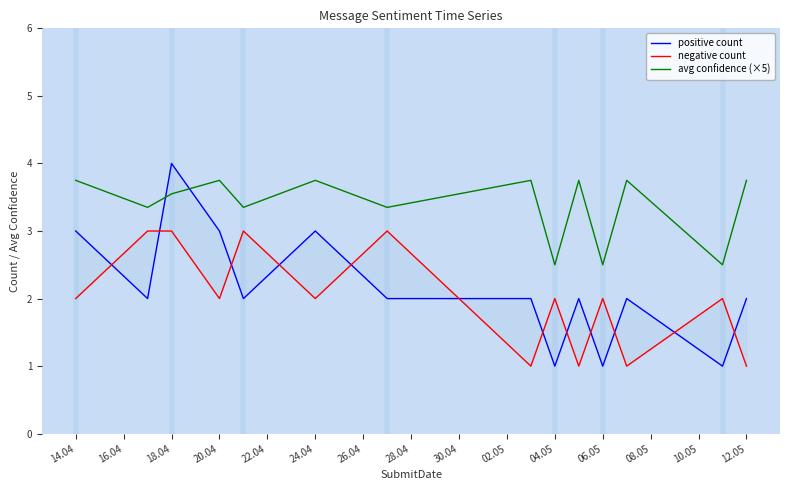

Which series has the largest total across all categories?

avg confidence (×5)